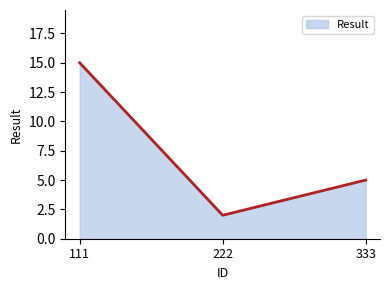

What is the change in value from 222 to 333?

+3